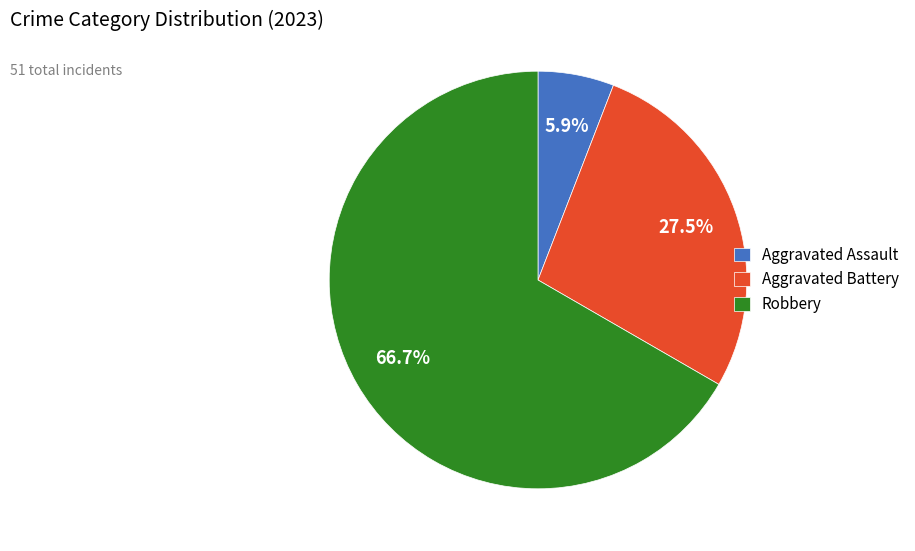

Which category accounts for the majority?

Robbery